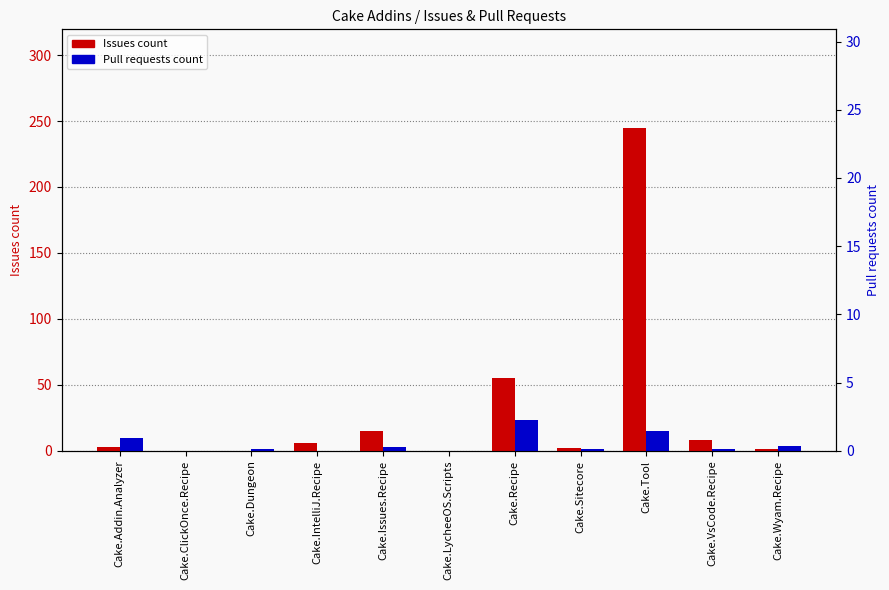

Is the value of Issues count at Cake.Recipe greater than the value of Pull requests count at Cake.ClickOnce.Recipe?

Yes